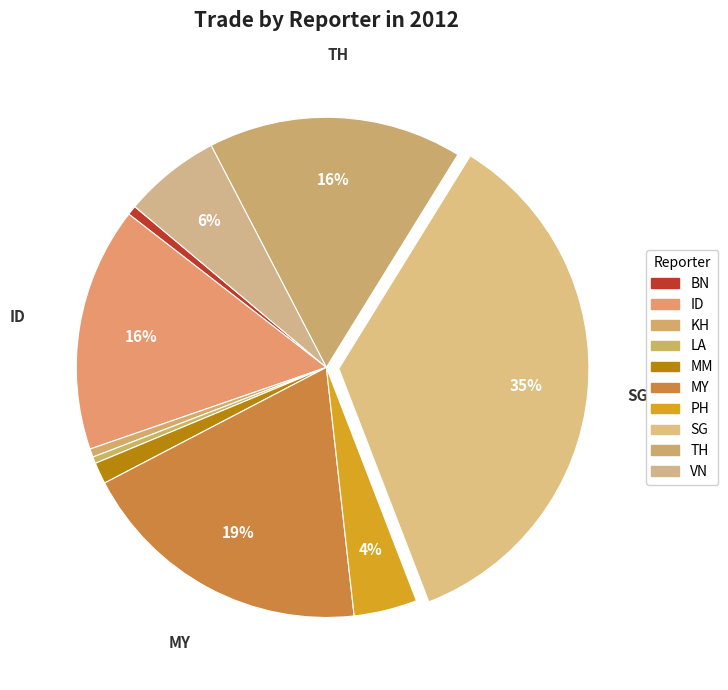

How many segments does this pie chart have?

10